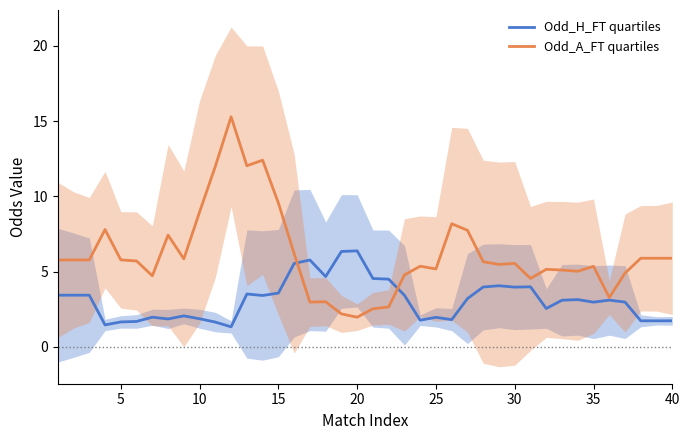

How many interior local peaks does the Odd_A_FT quartiles series have?

10